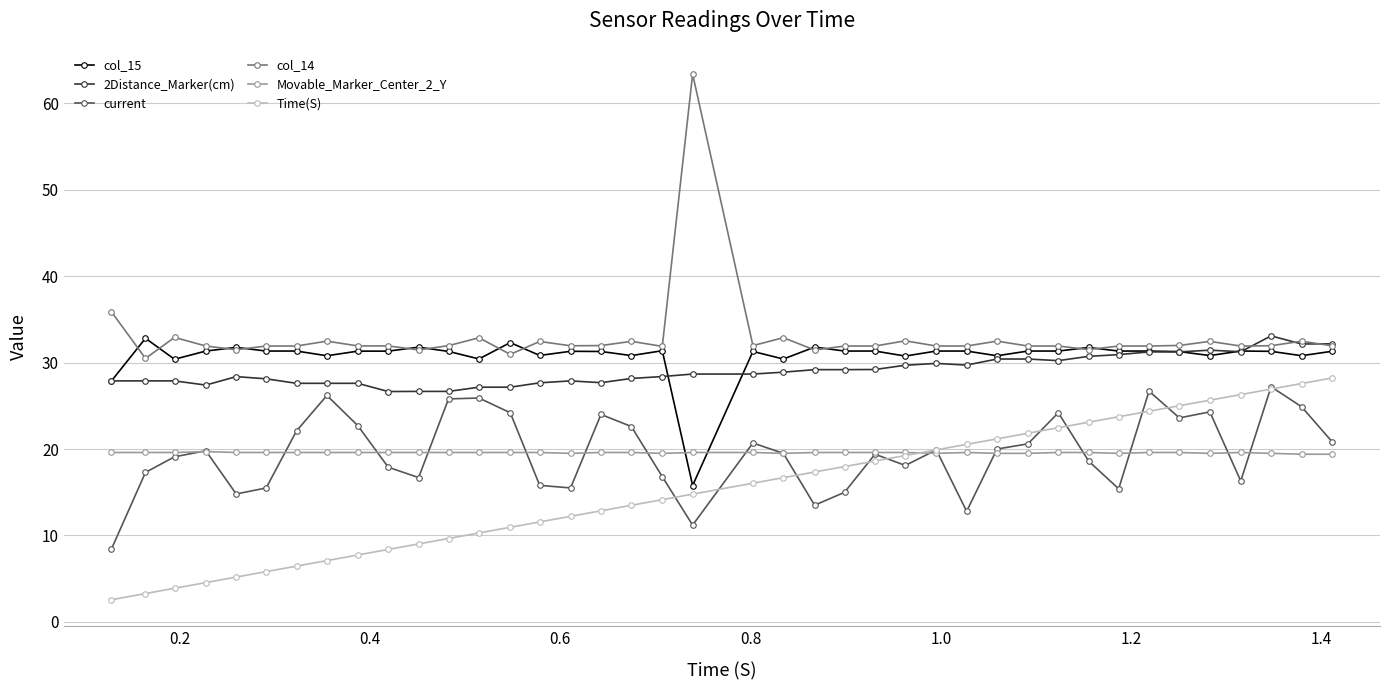

What is the value of the 2Distance_Marker(cm) point at the 38th from the left?

33.1